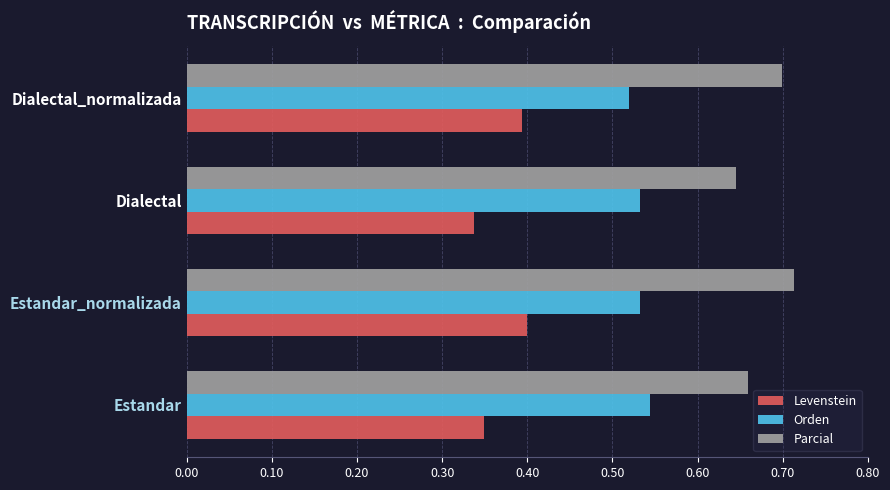

What is the lowest value of the Orden series?

52.0